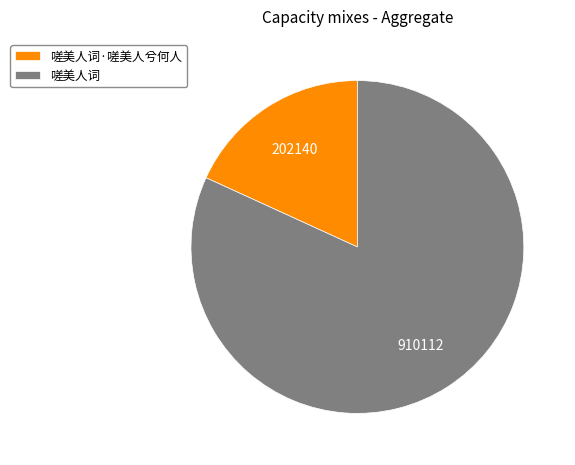

Rank the categories by value from highest to lowest.

嗟美人词, 嗟美人词·嗟美人兮何人